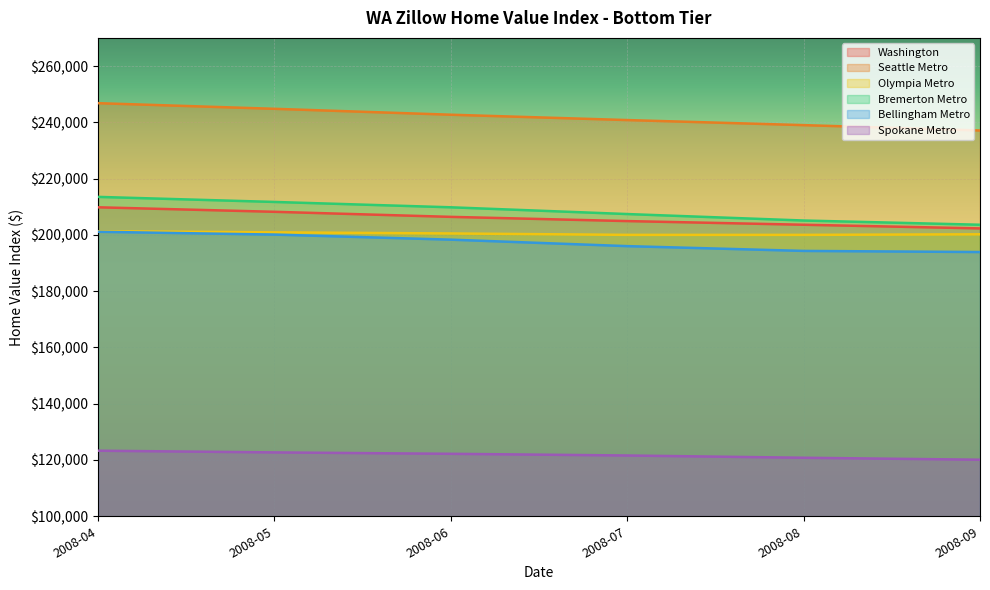

What is the sum of the Bellingham Metro values at 2008-07 and 2008-04?

397100